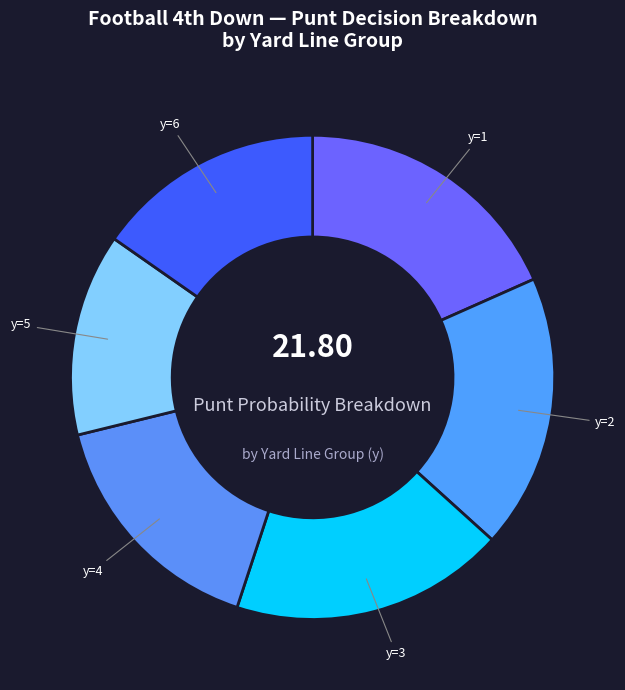

Does y=4 represent more than half of the total?

No